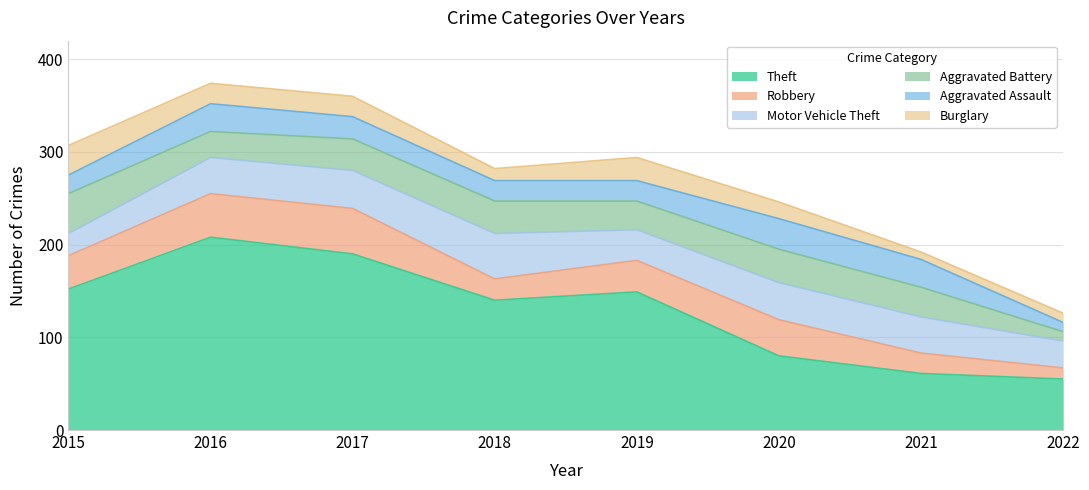

What is the spread (max minus min) of values at 2019?

127